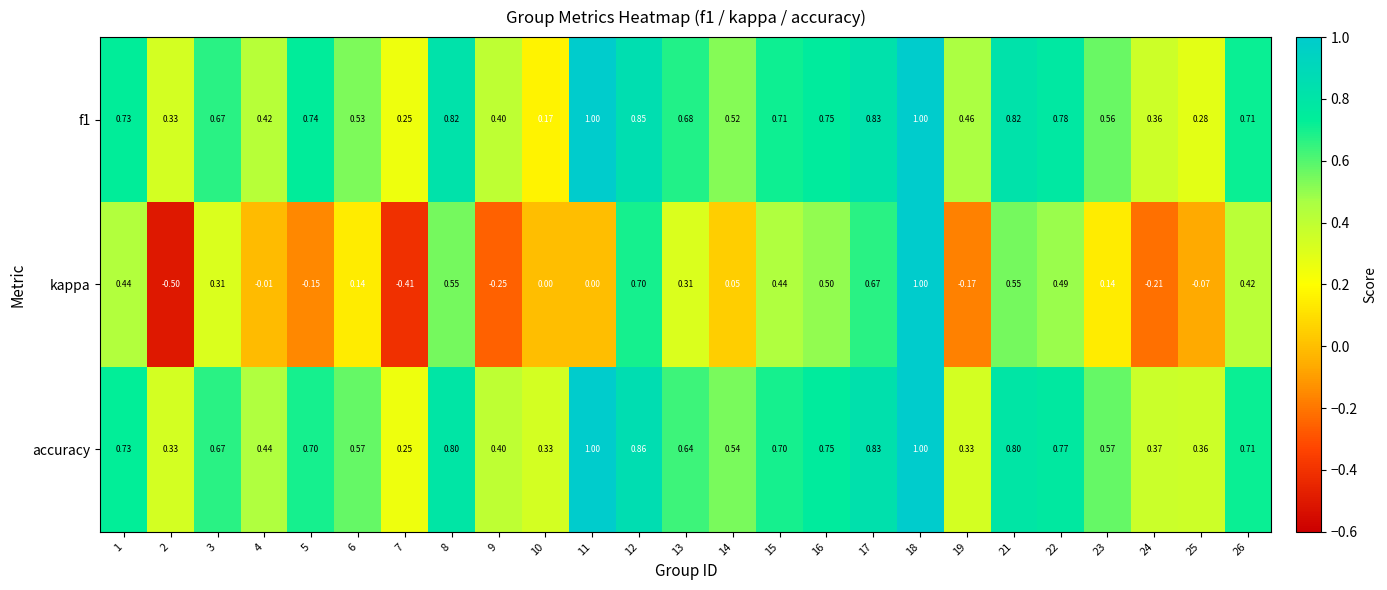

Which series has the largest range (max minus min)?

kappa